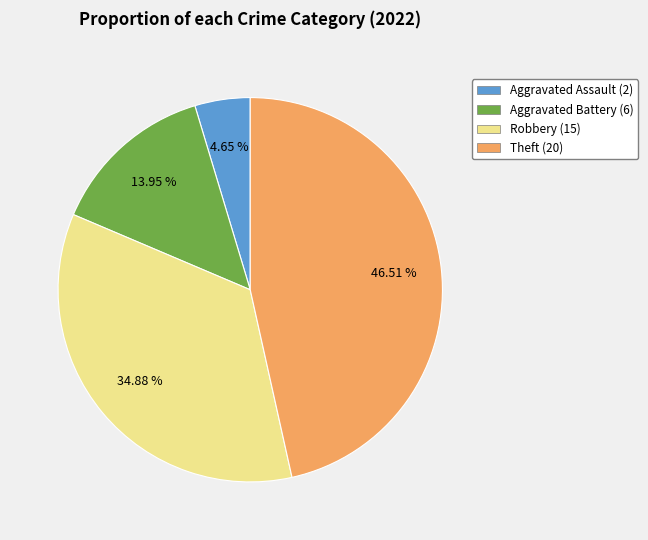

To the nearest percent, what is the average slice percentage?

25%